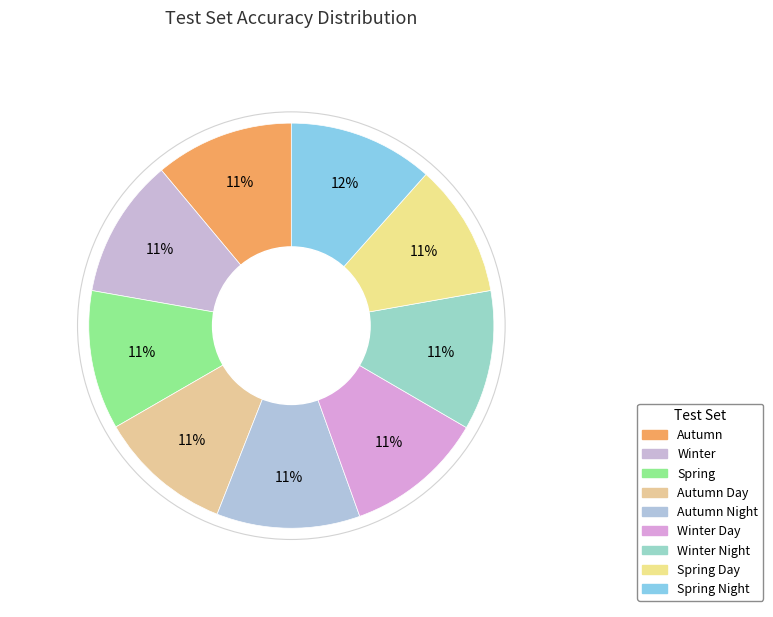

To the nearest percent, what percentage of the pie is Spring Night?

12%